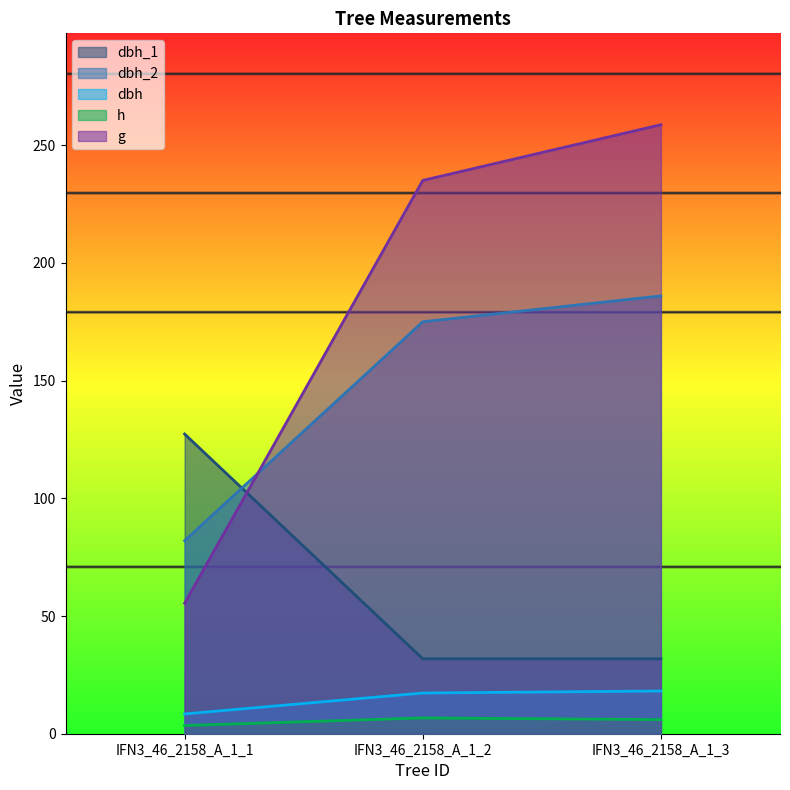

Which category has the highest value in the dbh series?

IFN3_46_2158_A_1_3